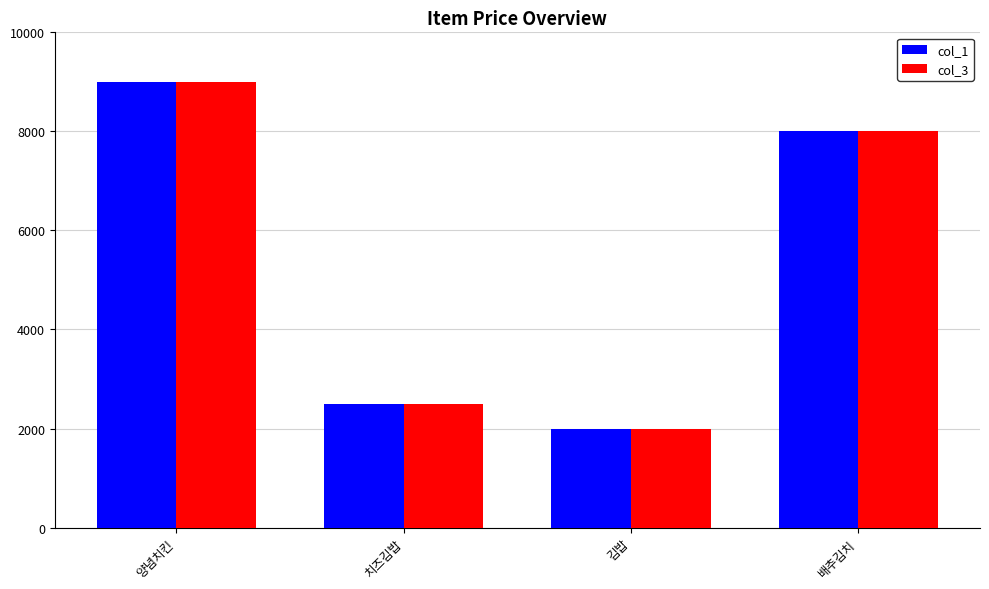

How many bars are there in total?

8